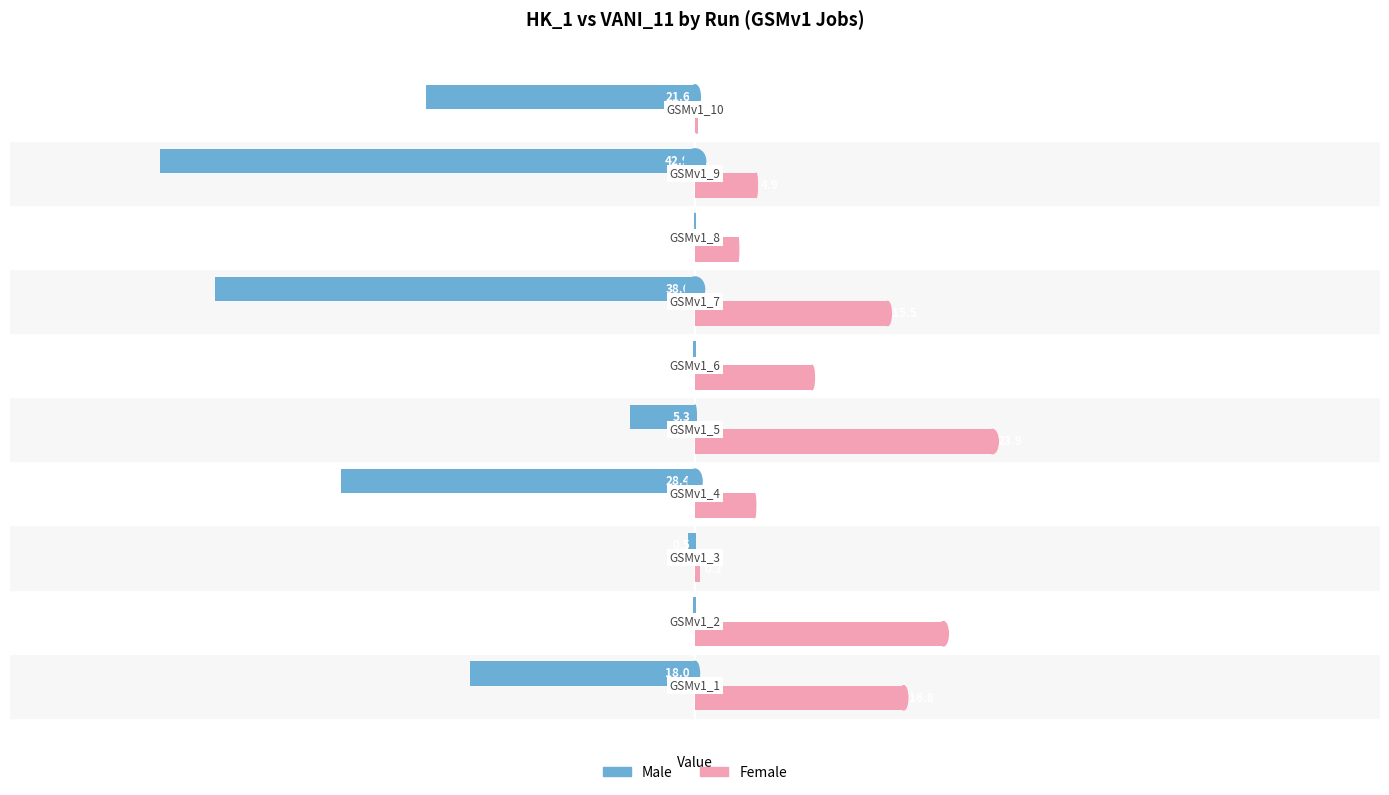

Which series has the largest total across all categories?

Female